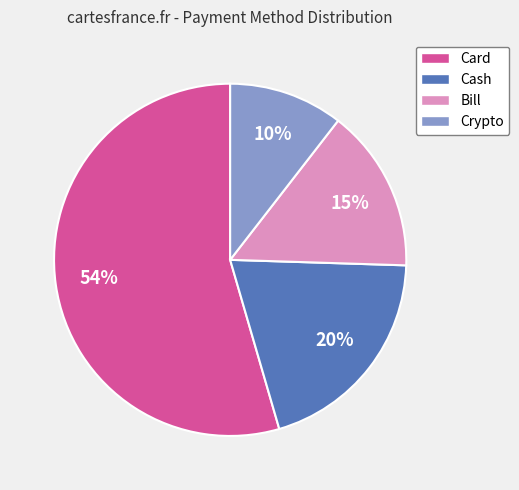

Which has a higher value, Bill or Cash?

Cash